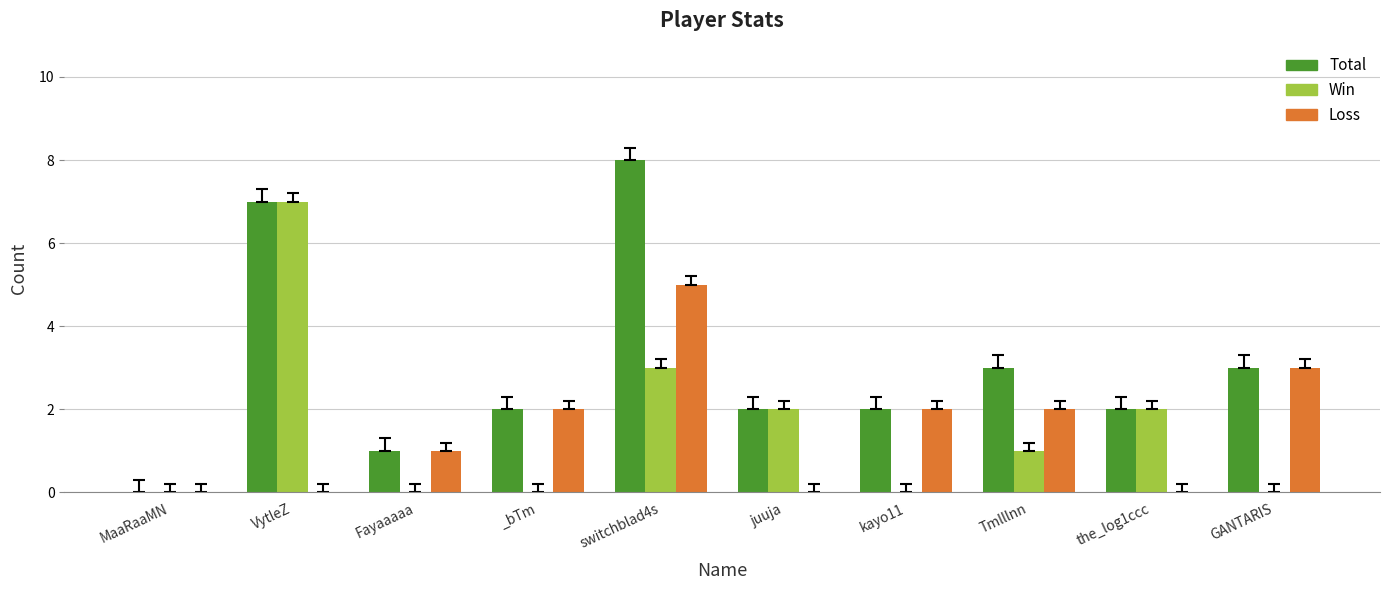

True or false: Win has a value of 2 at juuja.

True